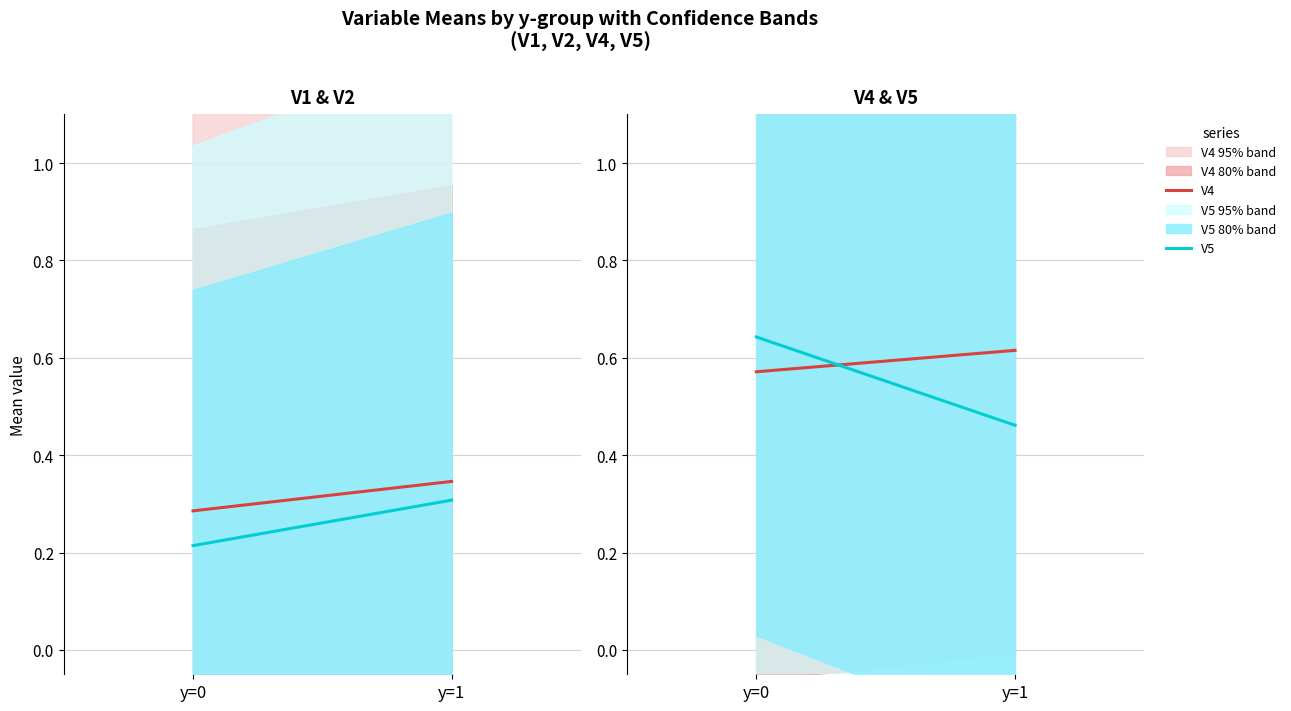

Between y=0 and y=1, which series saw the biggest shift?

V5